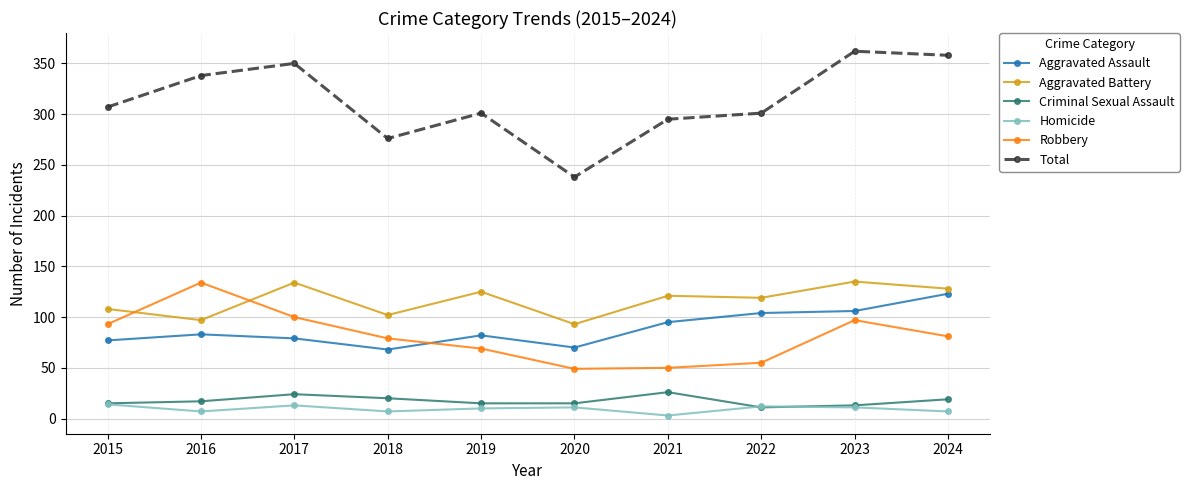

Where is the first local maximum for Total?

2017